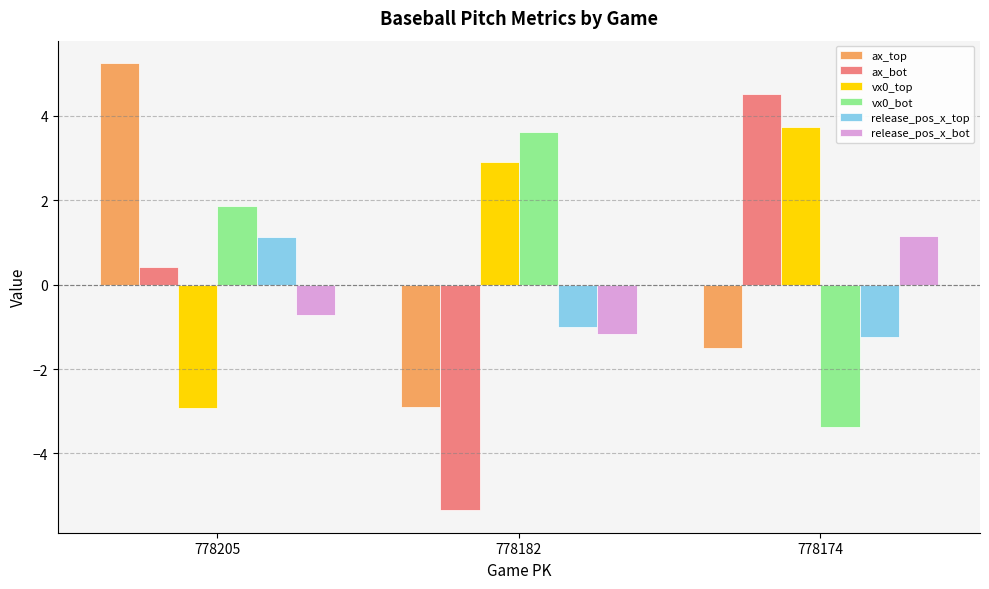

Reading right to left, list all the values displayed in this chart.

ax_top: -1.5	-2.9	5.3
ax_bot: 4.5	-5.4	0.4
vx0_top: 3.7	2.9	-2.9
vx0_bot: -3.4	3.6	1.9
release_pos_x_top: -1.2	-1.0	1.1
release_pos_x_bot: 1.2	-1.2	-0.7